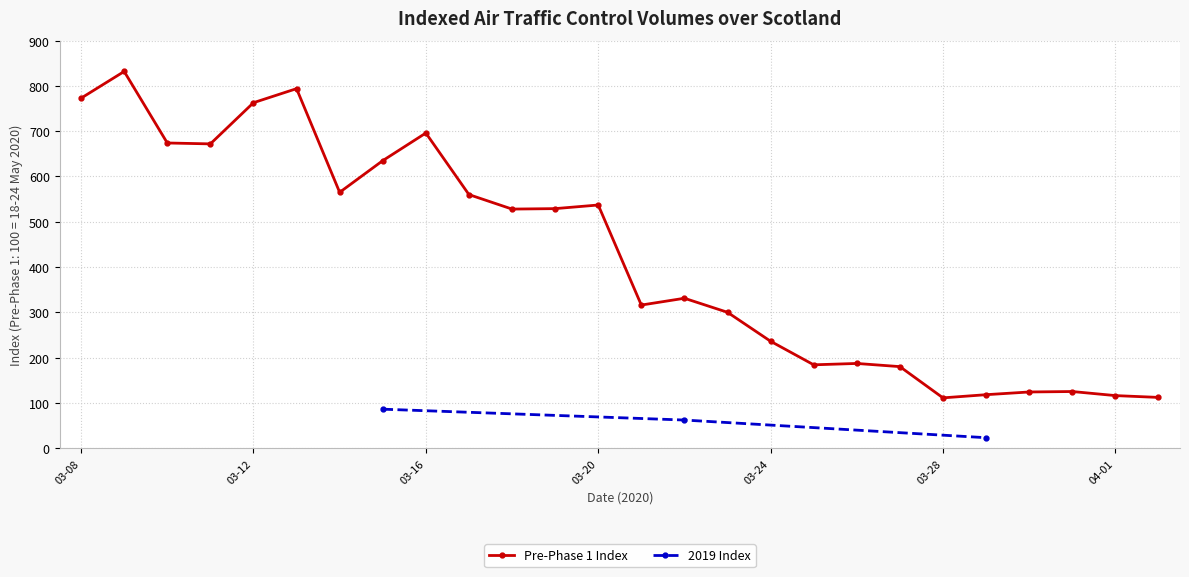

Rank the categories by value from highest to lowest.

2020-03-09, 2020-03-13, 2020-03-08, 2020-03-12, 2020-03-16, 2020-03-10, 2020-03-11, 2020-03-15, 2020-03-14, 2020-03-17, 2020-03-20, 2020-03-19, 2020-03-18, 2020-03-22, 2020-03-21, 2020-03-23, 2020-03-24, 2020-03-26, 2020-03-25, 2020-03-27, 2020-03-31, 2020-03-30, 2020-03-29, 2020-04-01, 2020-04-02, 2020-03-28